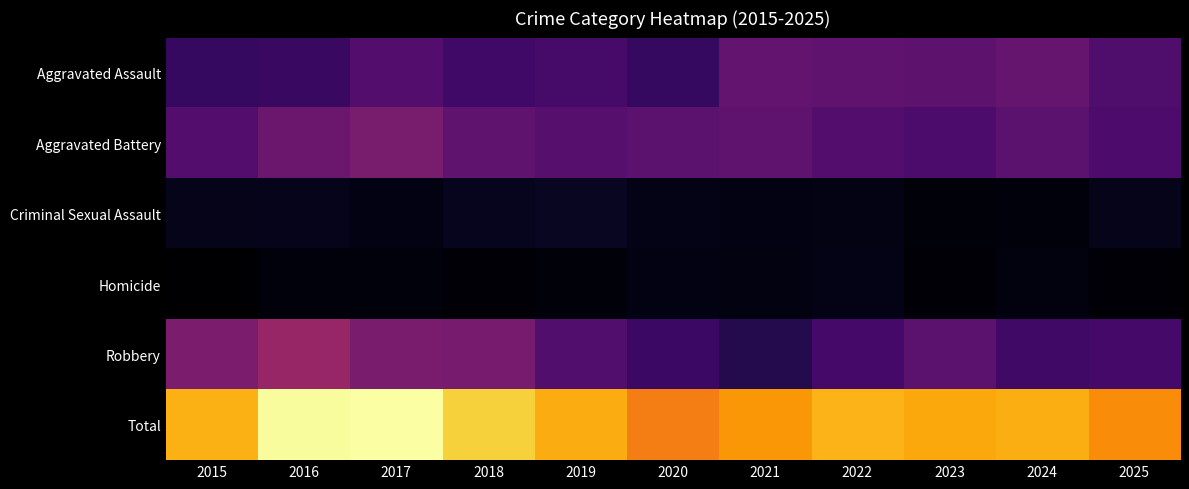

At which category is the sum across all series the highest?

2017